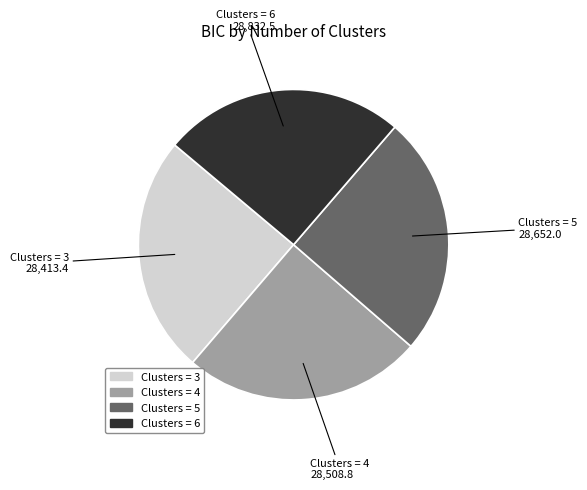

The Clusters = 5 slice represents 31% of the pie. True or false?

False